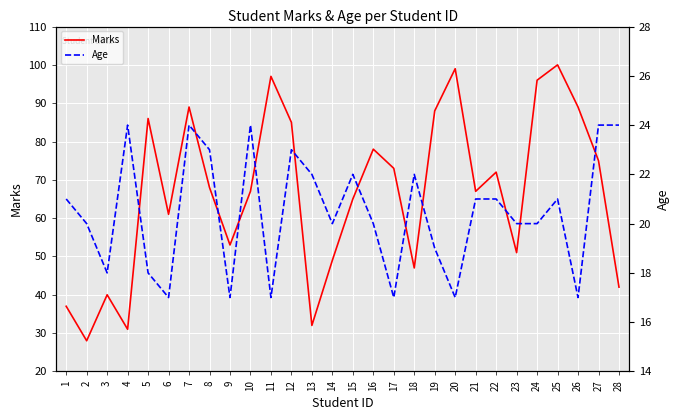

True or false: Age and Marks cross at least once.

False